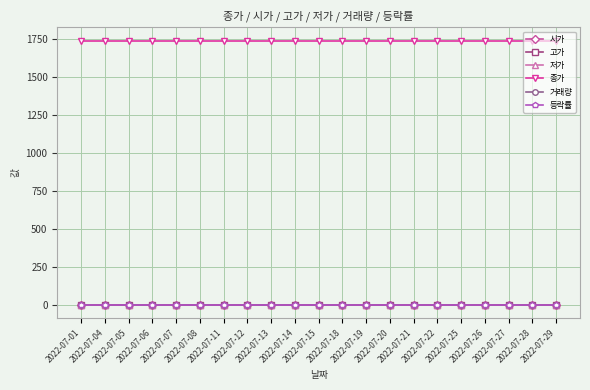

What is the total value across all series at 2022-07-29?

1740